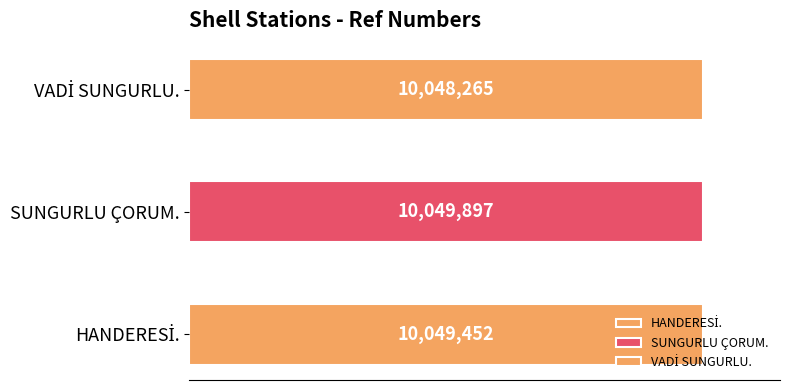

List the labels in order of value, largest first.

SUNGURLU ÇORUM., HANDERESİ., VADİ SUNGURLU.